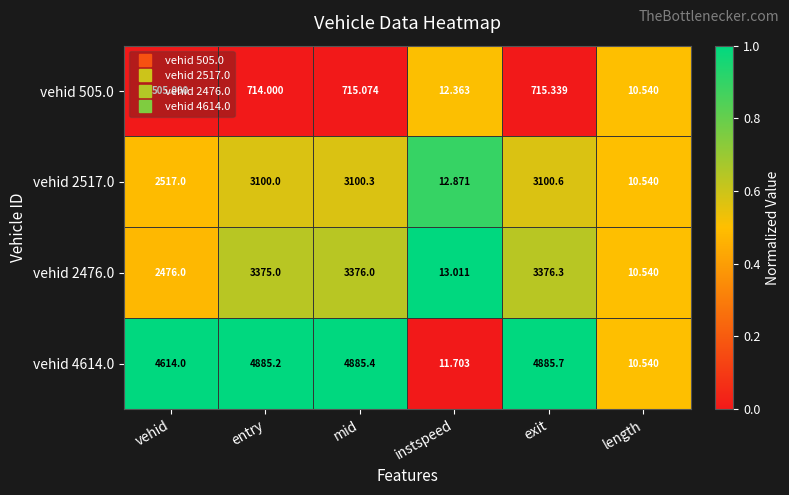

At which label is vehid 2476.0 closest to 1693?

vehid